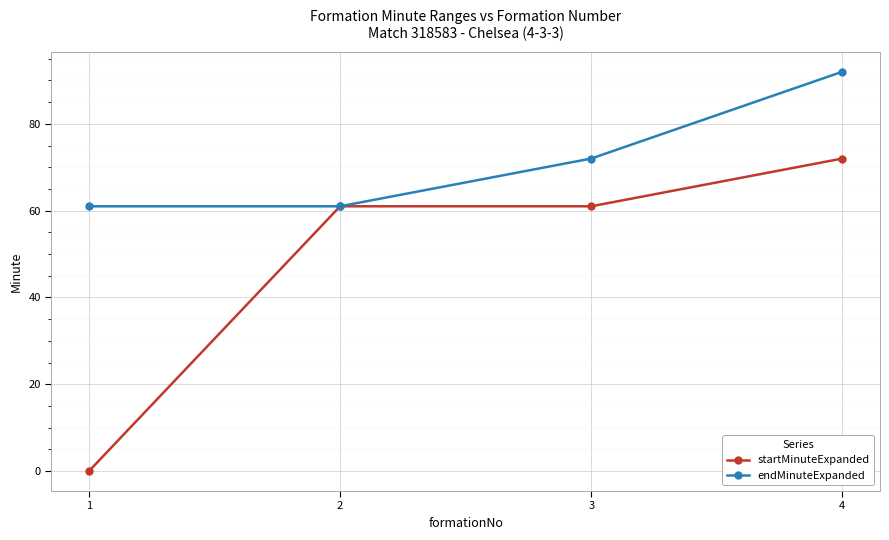

How many lines are shown in the chart?

2